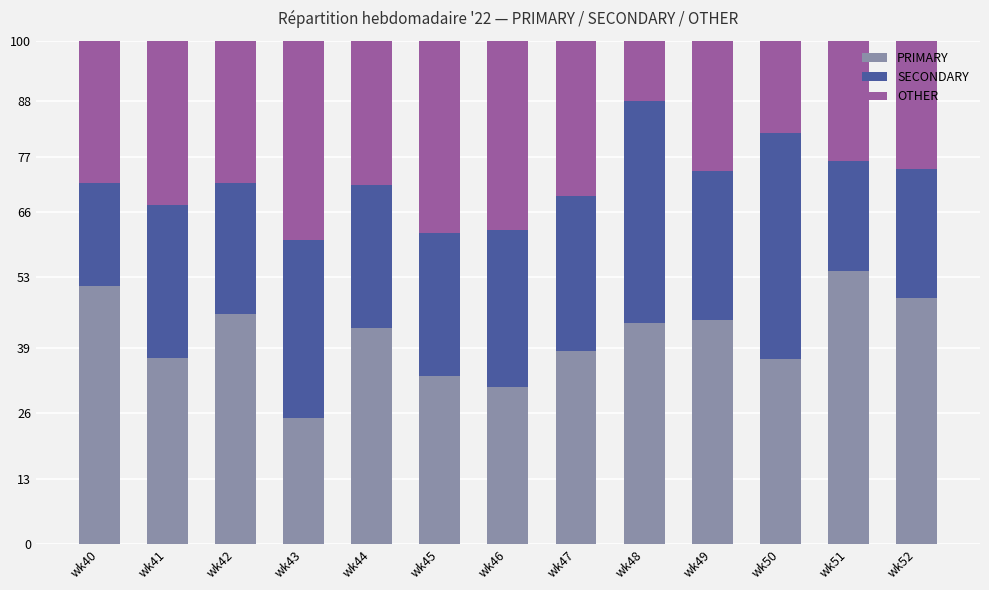

Is it true that PRIMARY equals 31.2 at wk46?

True